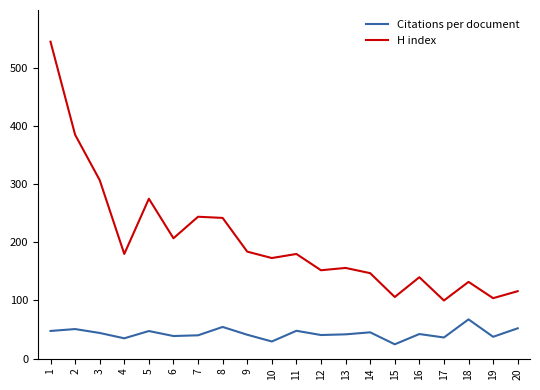

True or false: H index and Citations per document intersect in this chart.

False